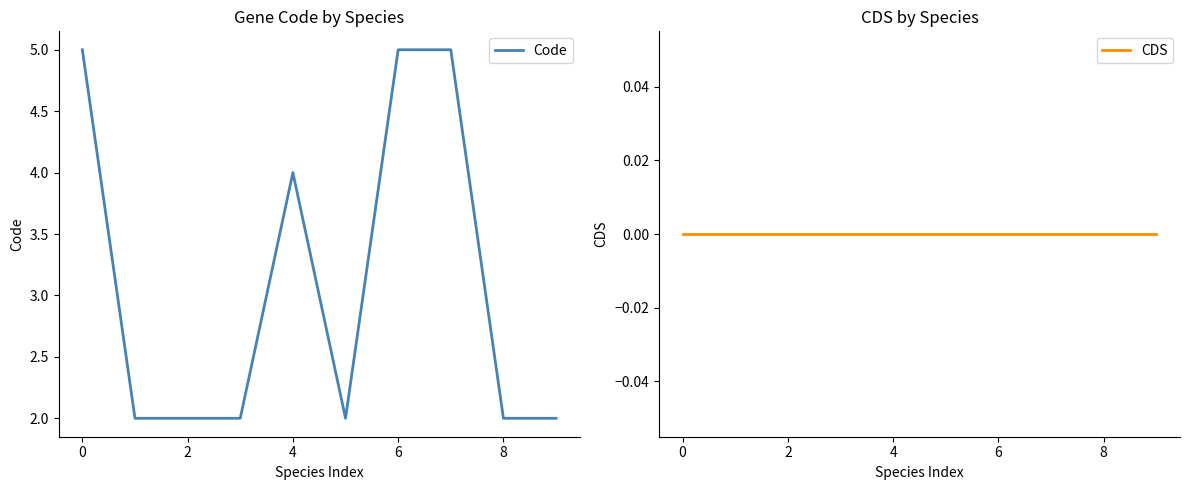

Reading left to right, extract all data points from this chart.

Code: 5	2	2	2	4	2	5	5	2	2
CDS: 0	0	0	0	0	0	0	0	0	0